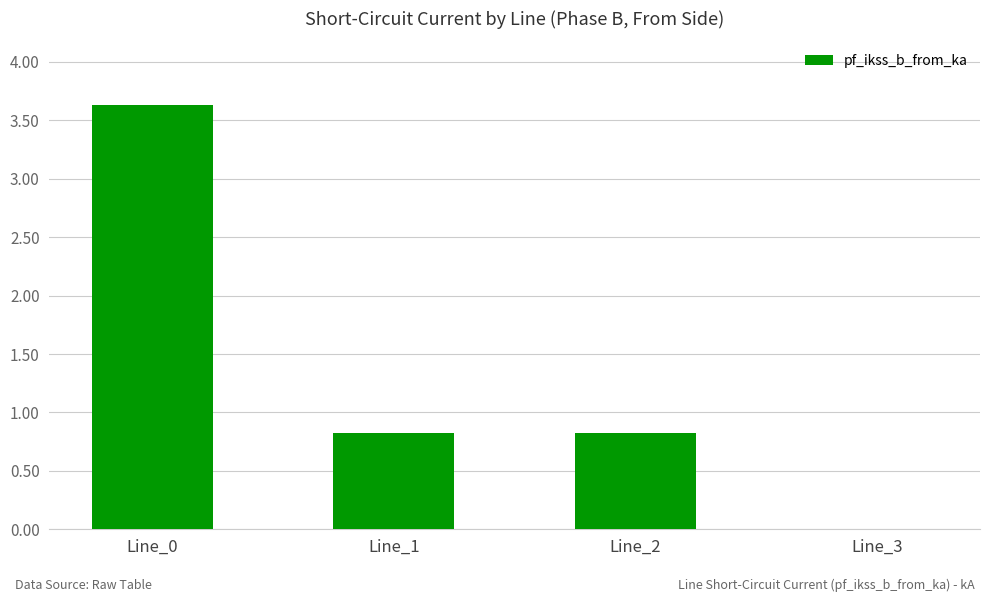

Reading right to left, list all the values displayed in this chart.

Line_3=0.0	Line_2=0.8	Line_1=0.8	Line_0=3.6